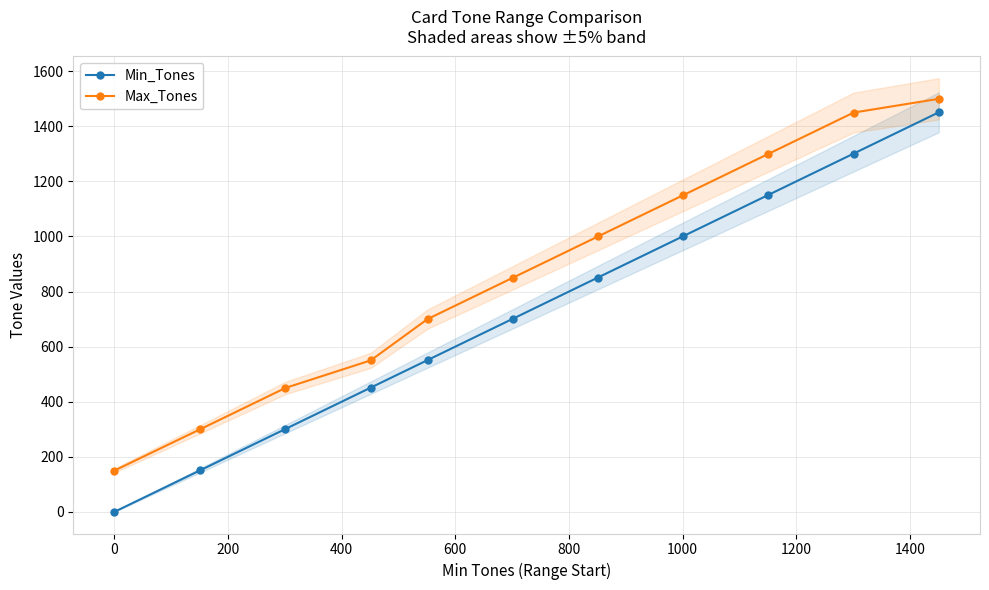

True or false: Min_Tones has more than 0 points higher than both neighbors.

False